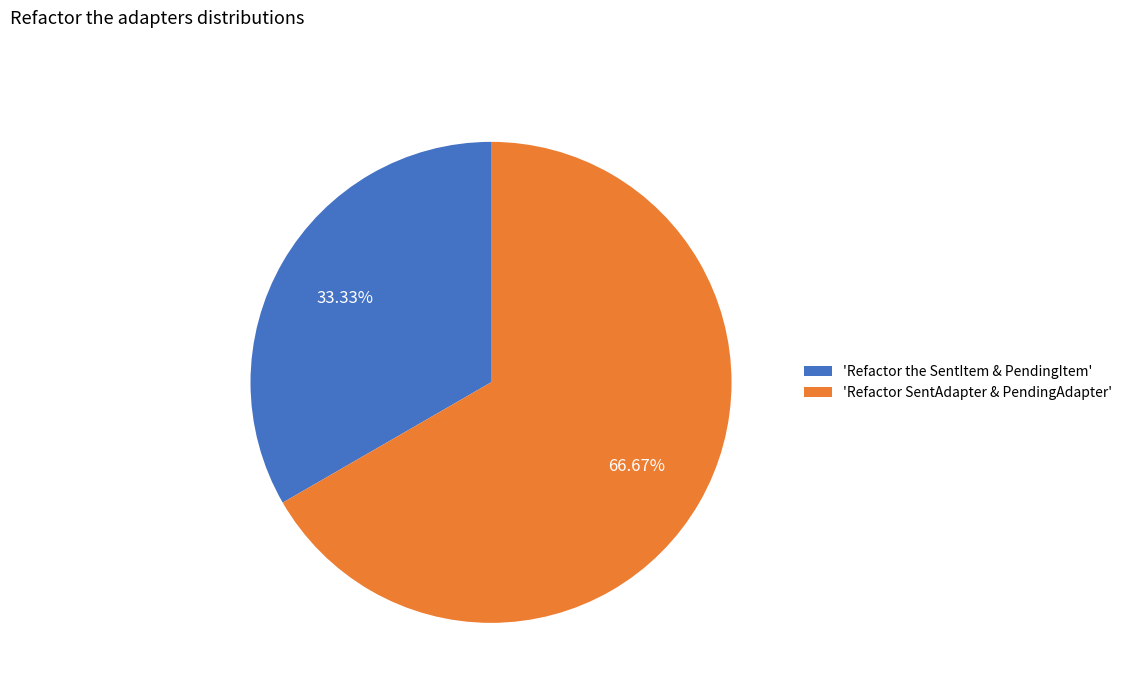

Rank the categories by value from highest to lowest.

'Refactor SentAdapter & PendingAdapter', 'Refactor the SentItem & PendingItem'